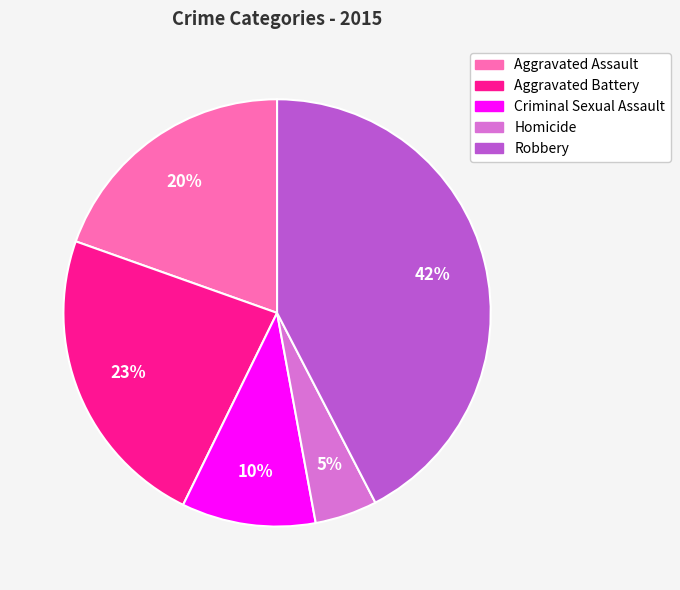

What is the smallest slice in the pie chart?

Homicide